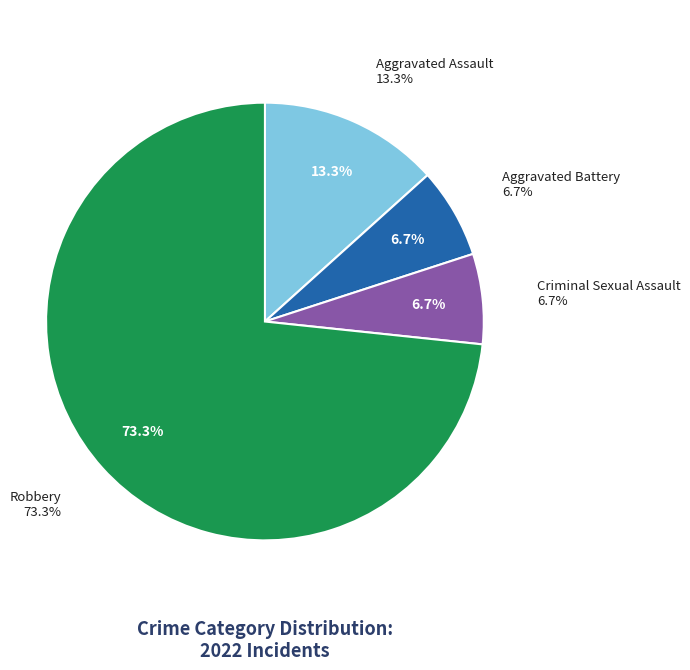

What portion of the pie excludes Aggravated Battery?

93.3%